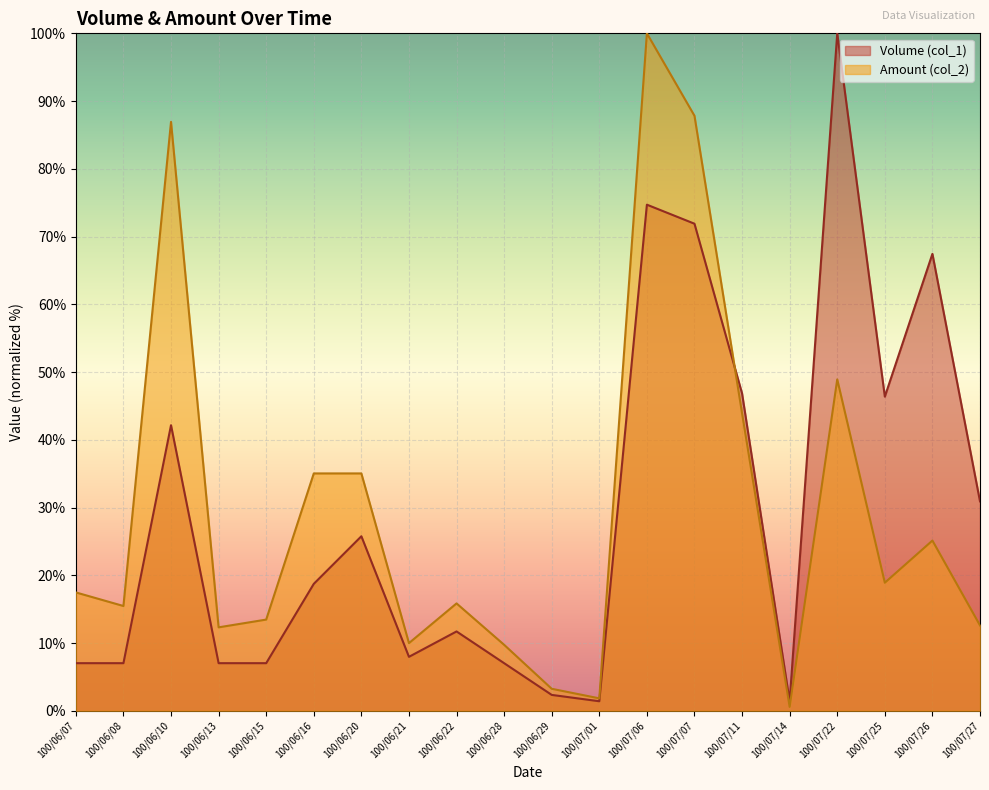

What is the difference between the maximum and minimum values in the Amount (col_2) series?

99.4